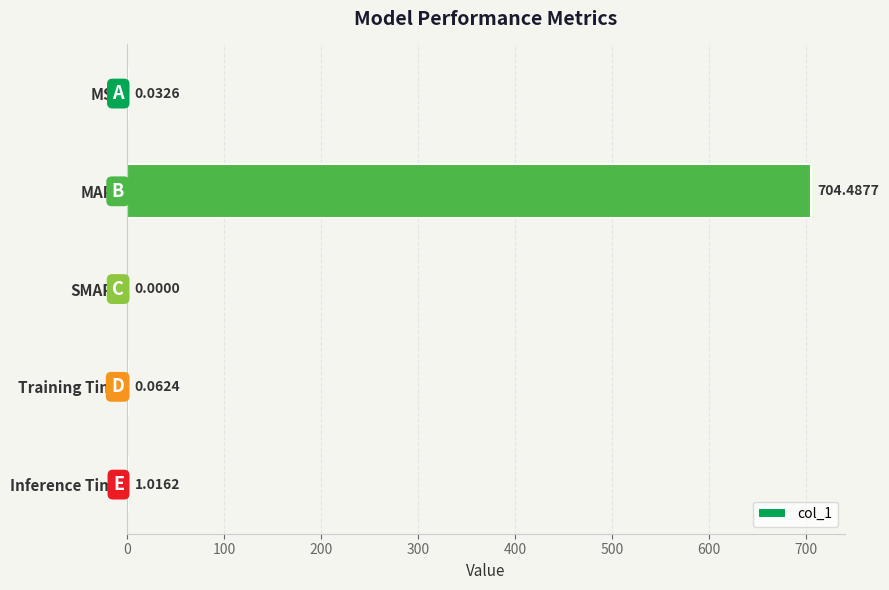

Which category has the highest value across all series?

MAPE